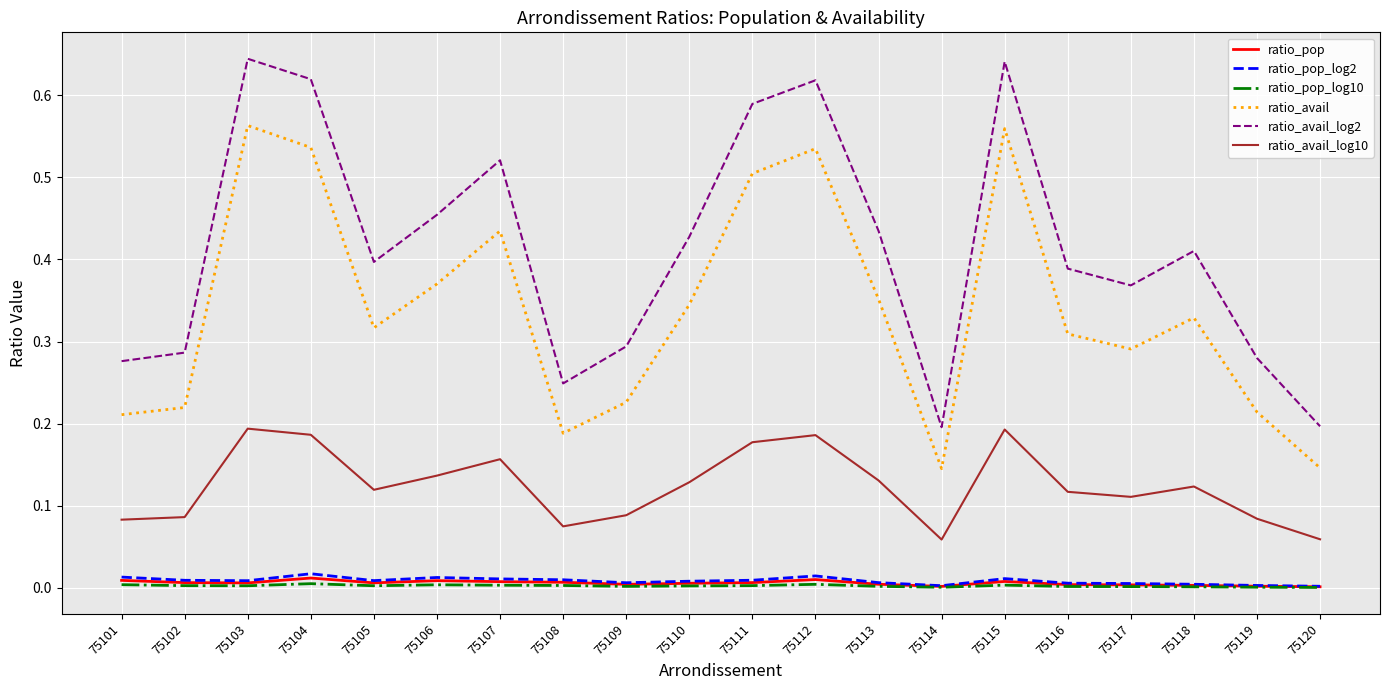

Which series has the largest range (max minus min)?

ratio_avail_log2